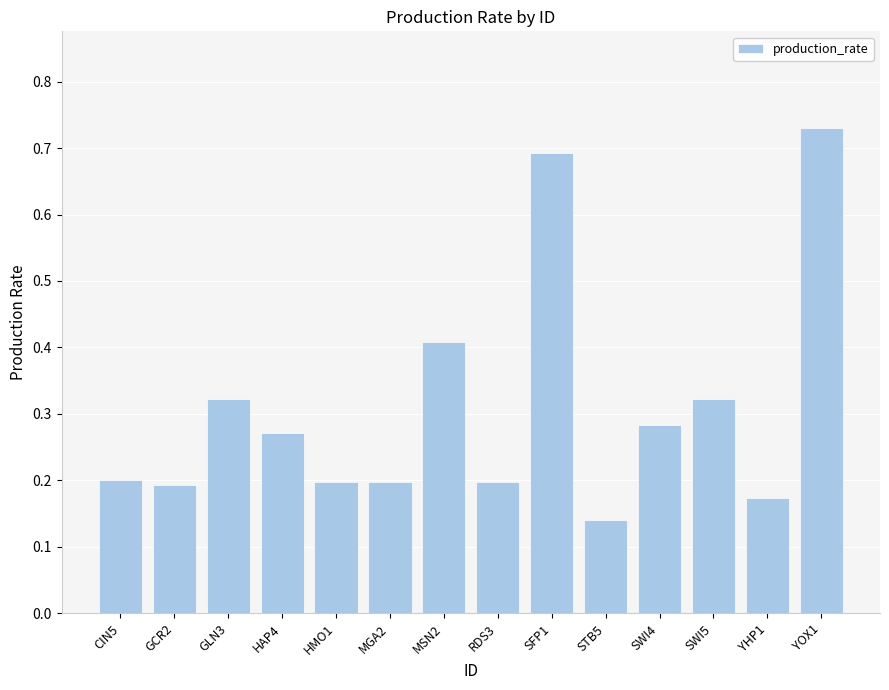

Which category has the highest value across all series?

YOX1